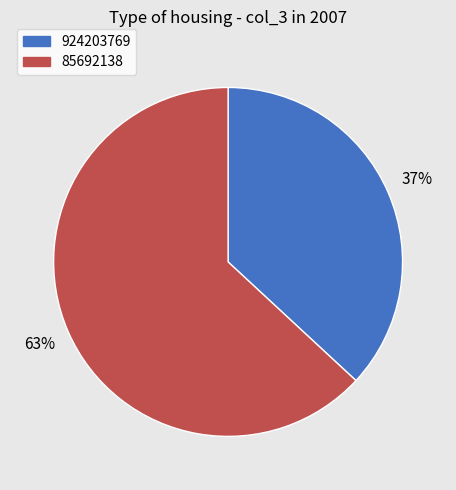

How many segments does this pie chart have?

2